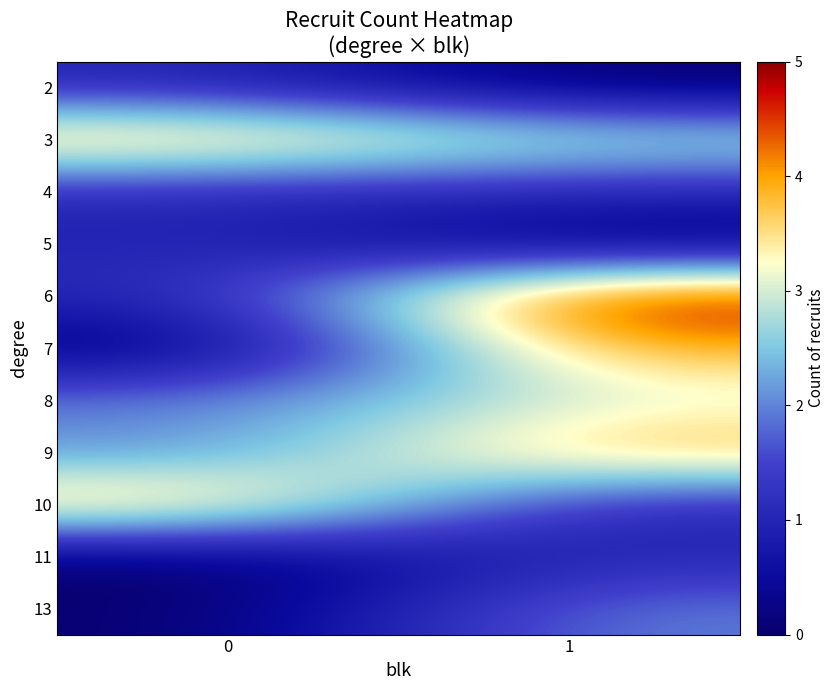

Reading right to left, what are all the values shown in this chart?

2: 1=0	0=1
3: 1=3	0=4
4: 1=1	0=1
5: 1=0	0=1
6: 1=5	0=1
7: 1=4	0=0
8: 1=3	0=2
9: 1=4	0=2
10: 1=1	0=4
11: 1=1	0=0
13: 1=2	0=0